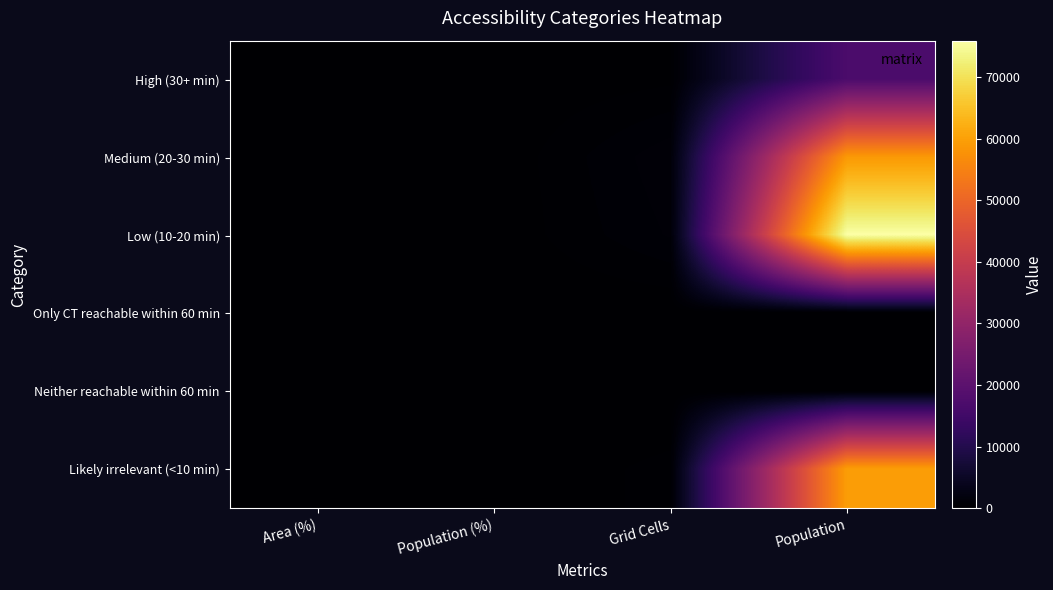

Reading right to left, extract all data points from this chart.

High (30+ min): Population=16965.0	Grid Cells=217.0	Population (%)=8.0	Area (%)=8.2
Medium (20-30 min): Population=58829.0	Grid Cells=1111.0	Population (%)=27.9	Area (%)=42.1
Low (10-20 min): Population=75900.0	Grid Cells=925.0	Population (%)=35.9	Area (%)=35.0
Only CT reachable within 60 min: Population=0.0	Grid Cells=0.0	Population (%)=0.0	Area (%)=0.0
Neither reachable within 60 min: Population=0.0	Grid Cells=0.0	Population (%)=0.0	Area (%)=0.0
Likely irrelevant (<10 min): Population=59476.0	Grid Cells=388.0	Population (%)=28.2	Area (%)=14.7